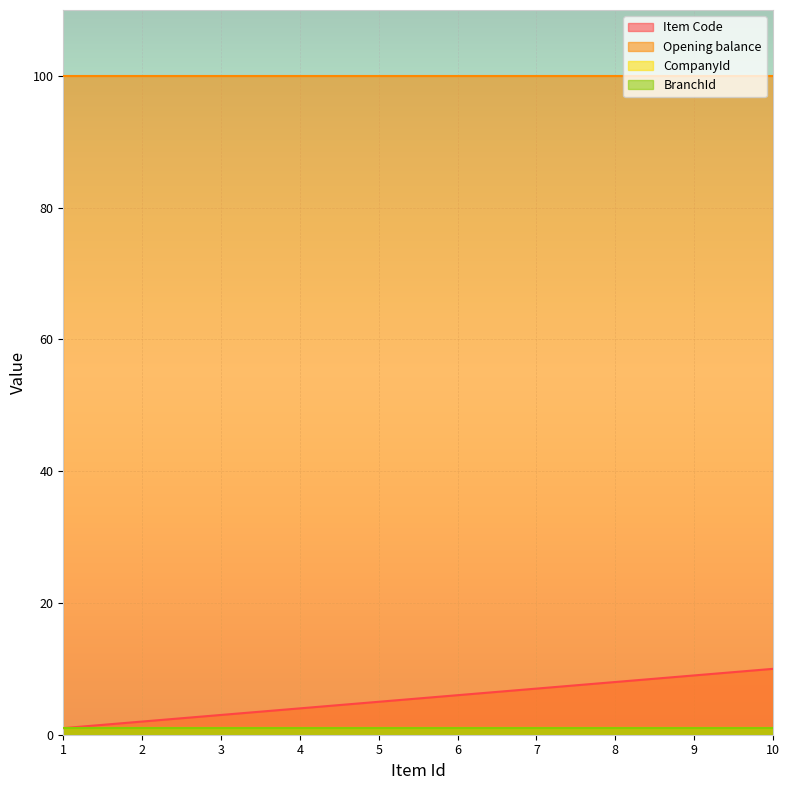

True or false: CompanyId and BranchId intersect in this chart.

False